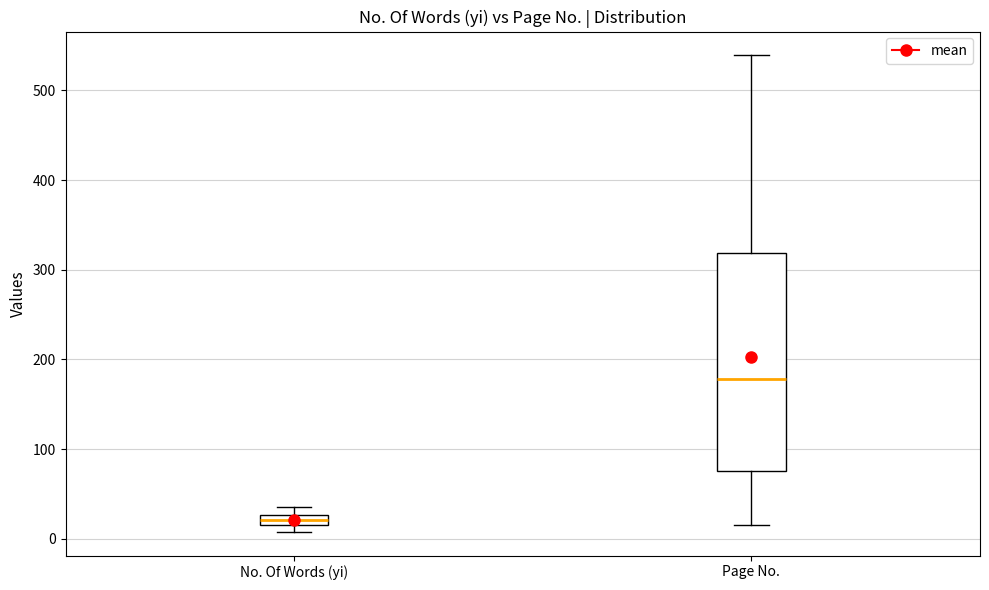

Where is the lower edge of the box for Page No. on the y-axis? The values are not printed on the chart, so give them approximately, as read against the axis.

80